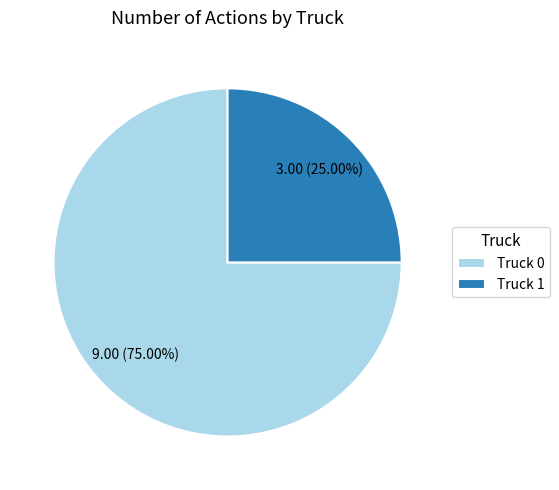

What is the total percentage of Truck 1 and Truck 0?

100.0%